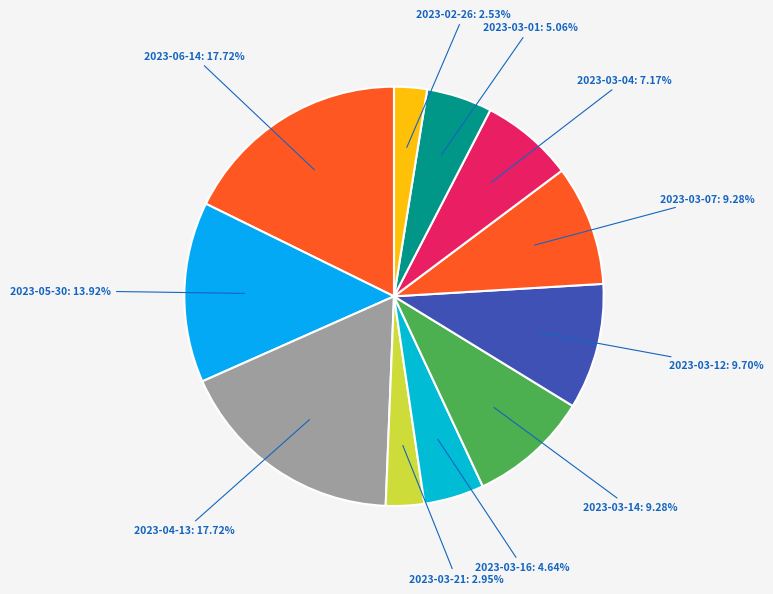

Combined, do 2023-03-01 and 2023-03-21 account for over 50%?

No